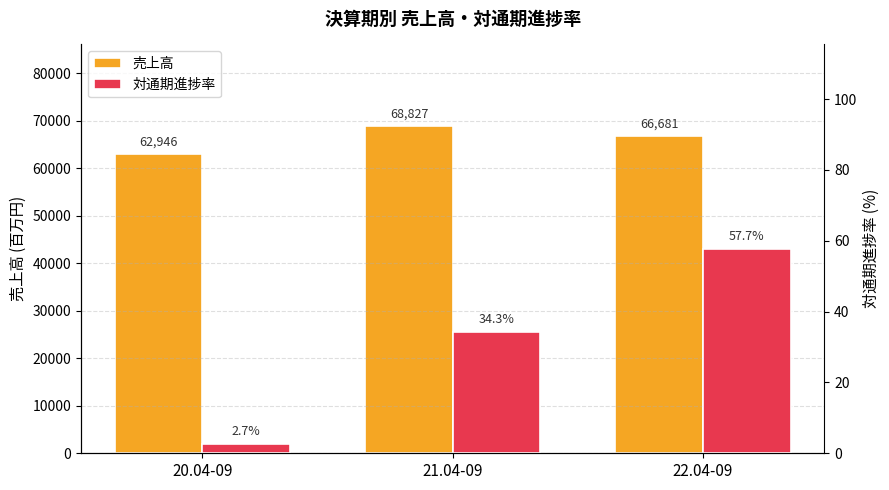

What are all the series names shown in the legend?

売上高, 対通期進捗率